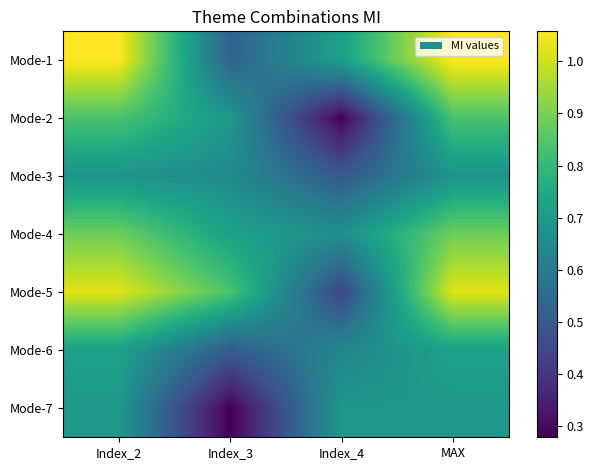

Rank the series by their maximum value, from highest to lowest.

Mode-1, Mode-5, Mode-4, Mode-2, Mode-6, Mode-7, Mode-3